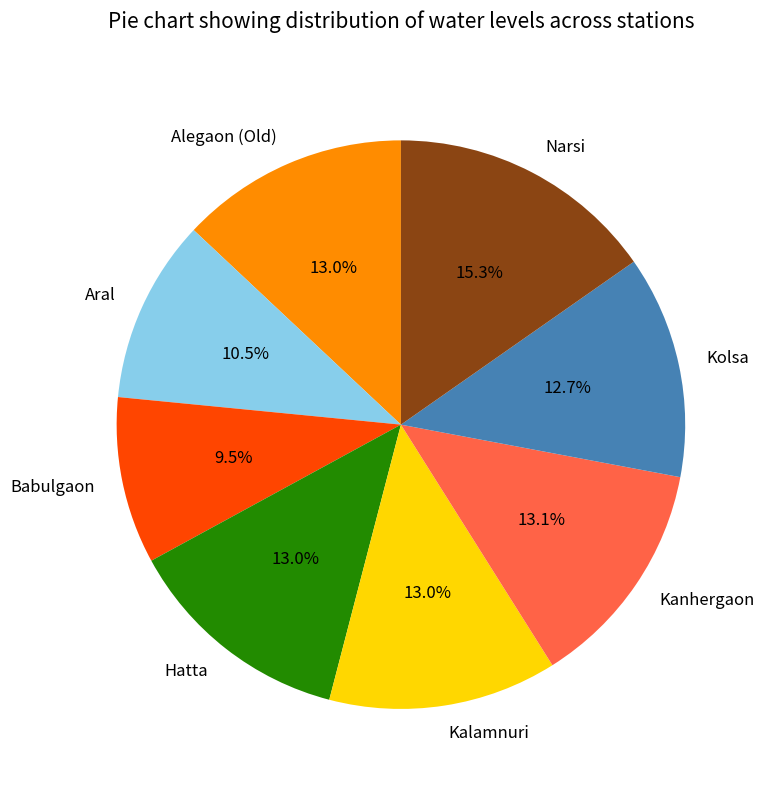

Does any single category account for the majority?

No